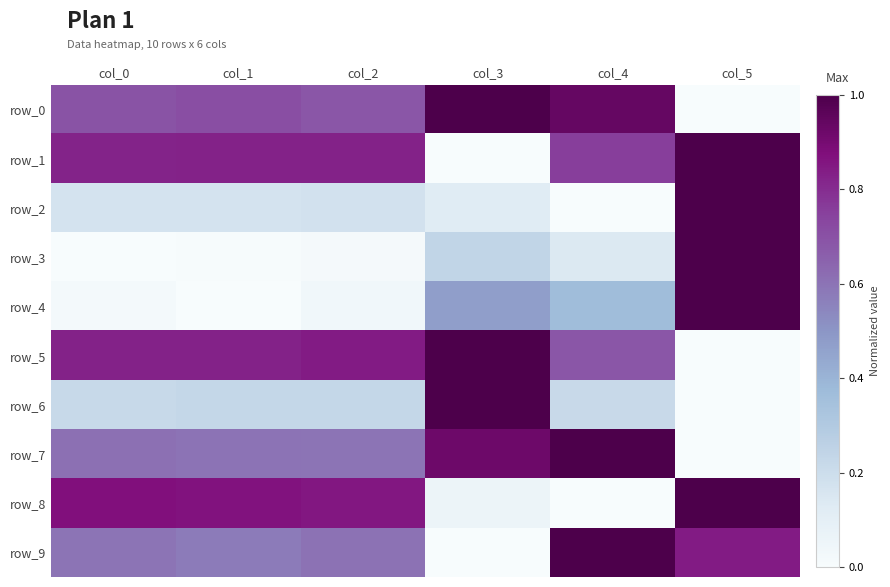

At which category is the sum across all series the highest?

col_5